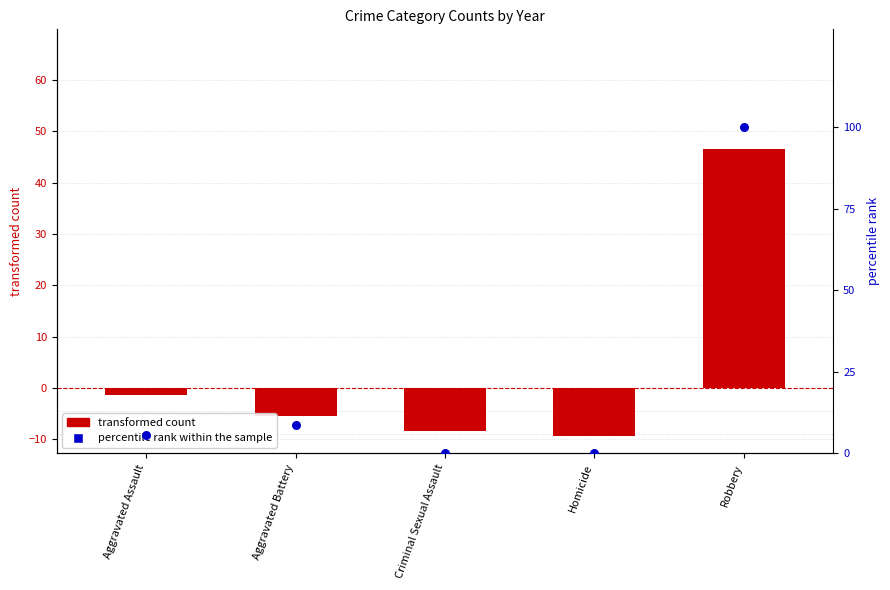

What is the total value across all series at Aggravated Assault?

4.3